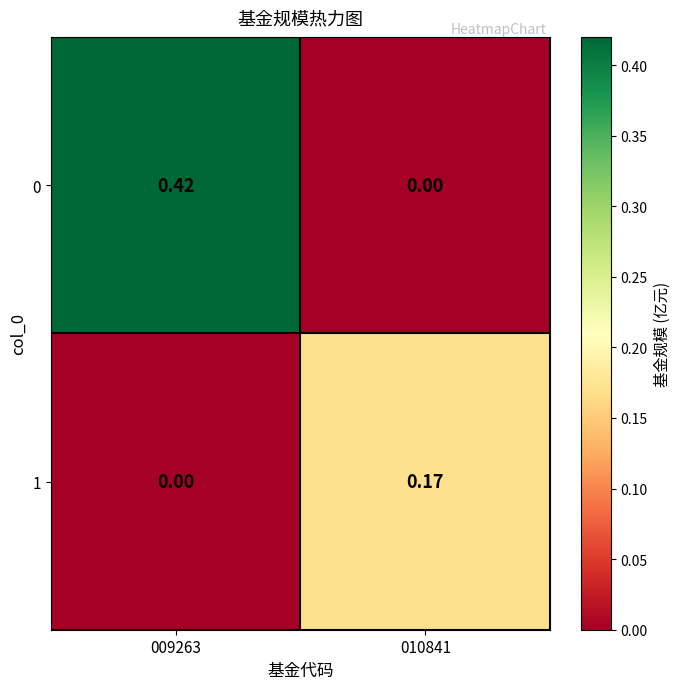

How many categories are shown in the chart?

2